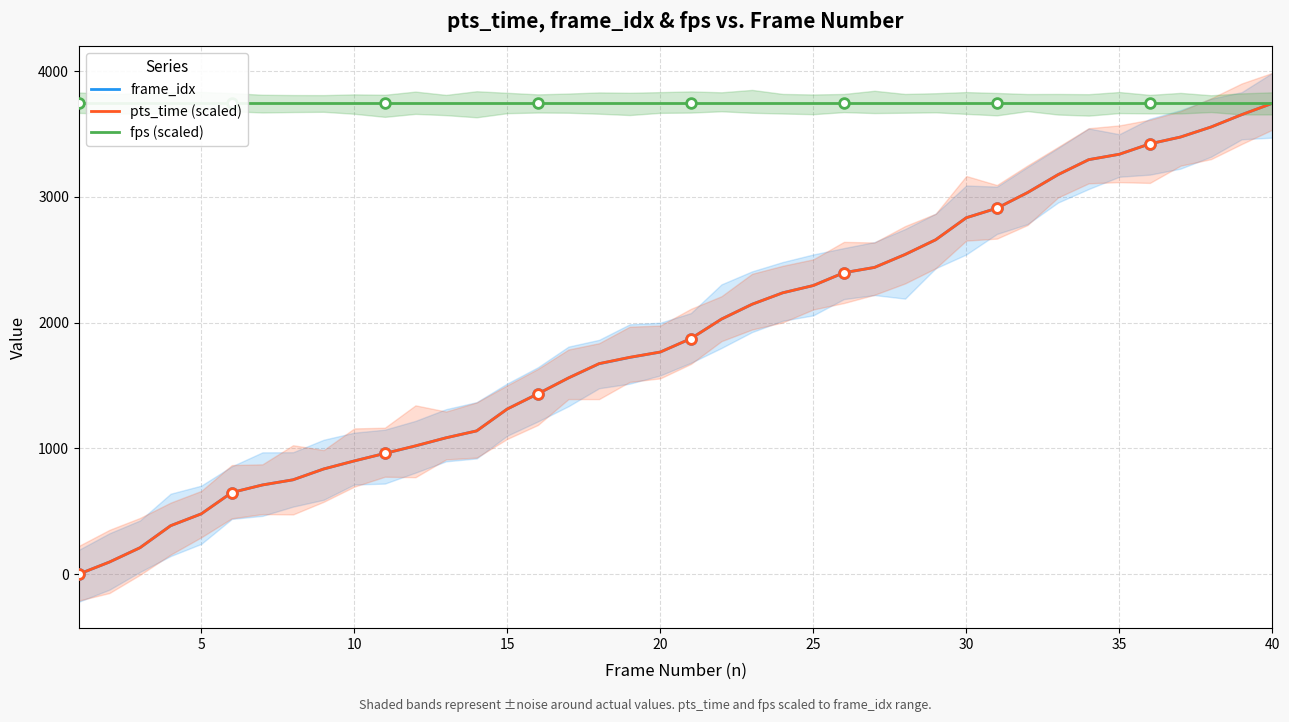

What is the highest value of the frame_idx series?

3744.0